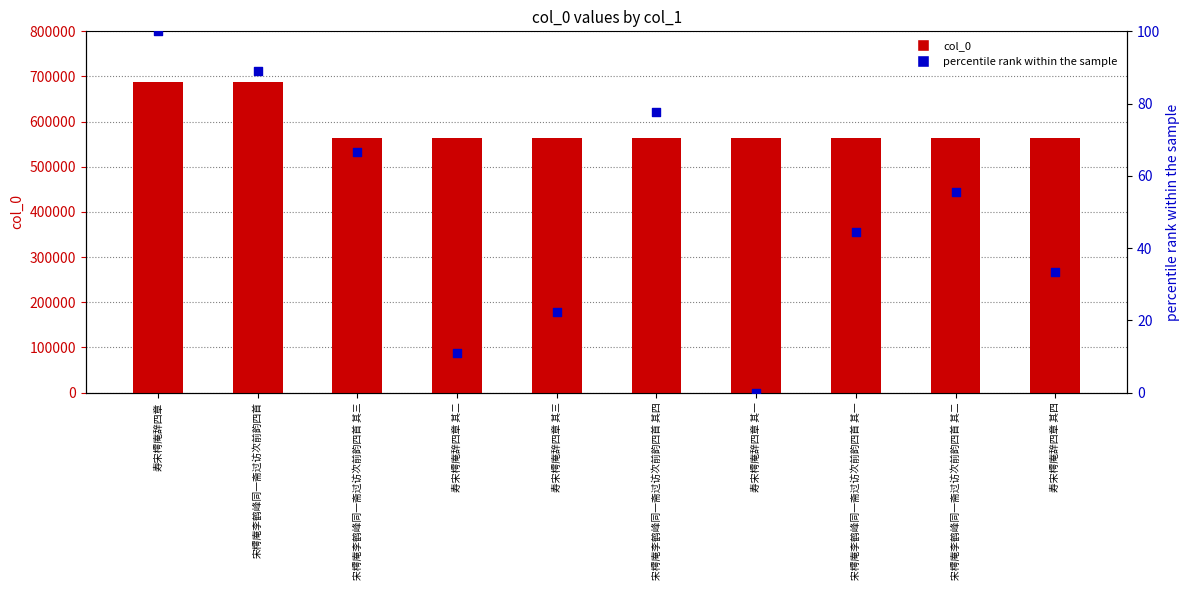

Which series contains the highest Y value?

col_0